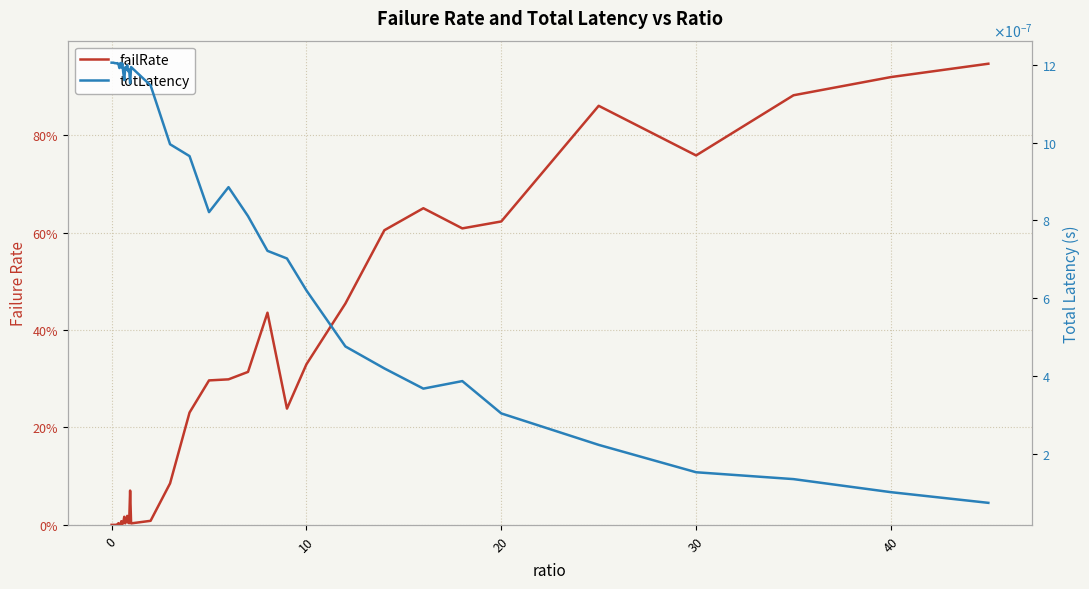

Reading left to right, transcribe all the data shown in this chart.

failRate: 0.0	0.0	0.0	0.0	0.0	0.0	0.0	0.0	0.0	0.0	0.0	0.0	0.0	0.0	0.0	0.0	0.0	0.0	0.0	0.1	0.0	0.0	0.1	0.2	0.3	0.3	0.3	0.4	0.2	0.3	0.5	0.6	0.7	0.6	0.6	0.9	0.8	0.9	0.9	0.9
totLatency: 0.0	0.0	0.0	0.0	0.0	0.0	0.0	0.0	0.0	0.0	0.0	0.0	0.0	0.0	0.0	0.0	0.0	0.0	0.0	0.0	0.0	0.0	0.0	0.0	0.0	0.0	0.0	0.0	0.0	0.0	0.0	0.0	0.0	0.0	0.0	0.0	0.0	0.0	0.0	0.0